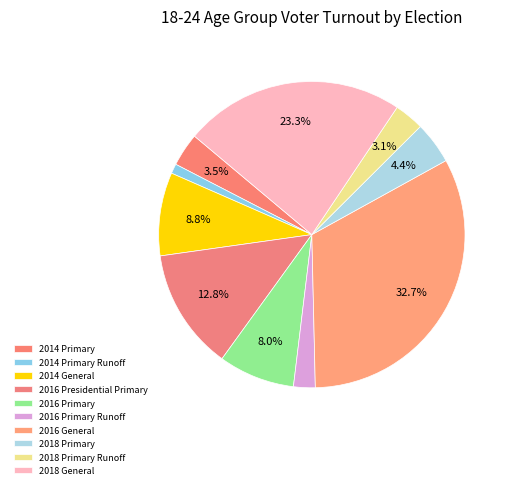

How many slices are in this pie chart?

10